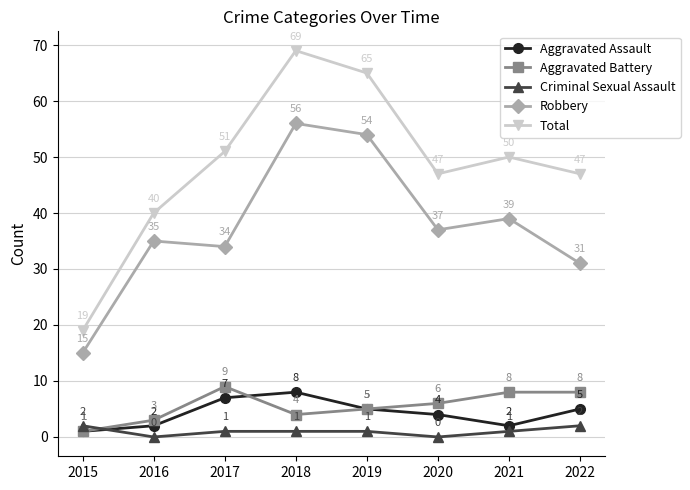

Which series changed the most between 2015 and 2020?

Total